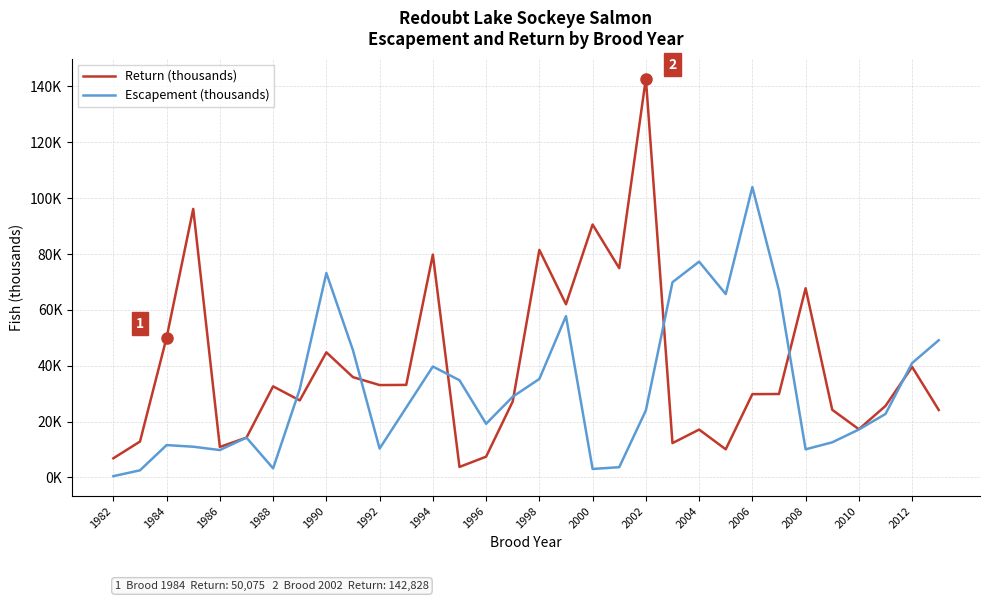

Which series ends up on top after the final intersection of Return (thousands) and Escapement (thousands)?

Escapement (thousands)